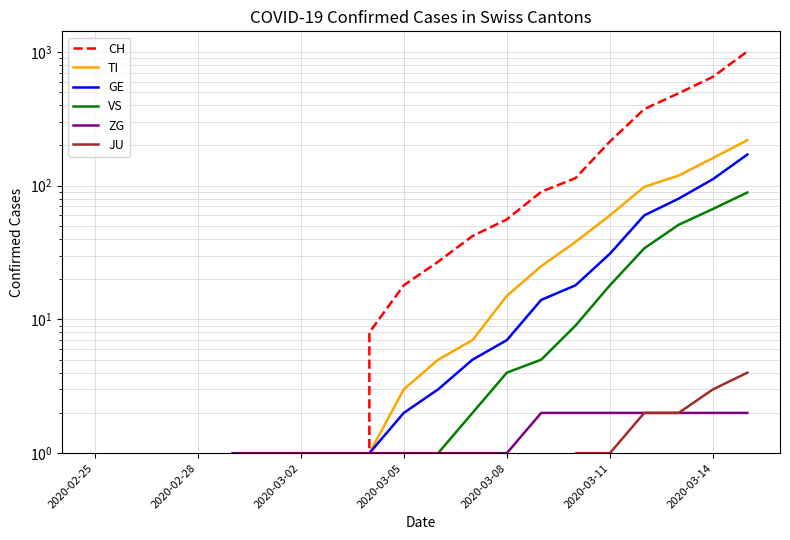

How many positive values does the VS series have?

10